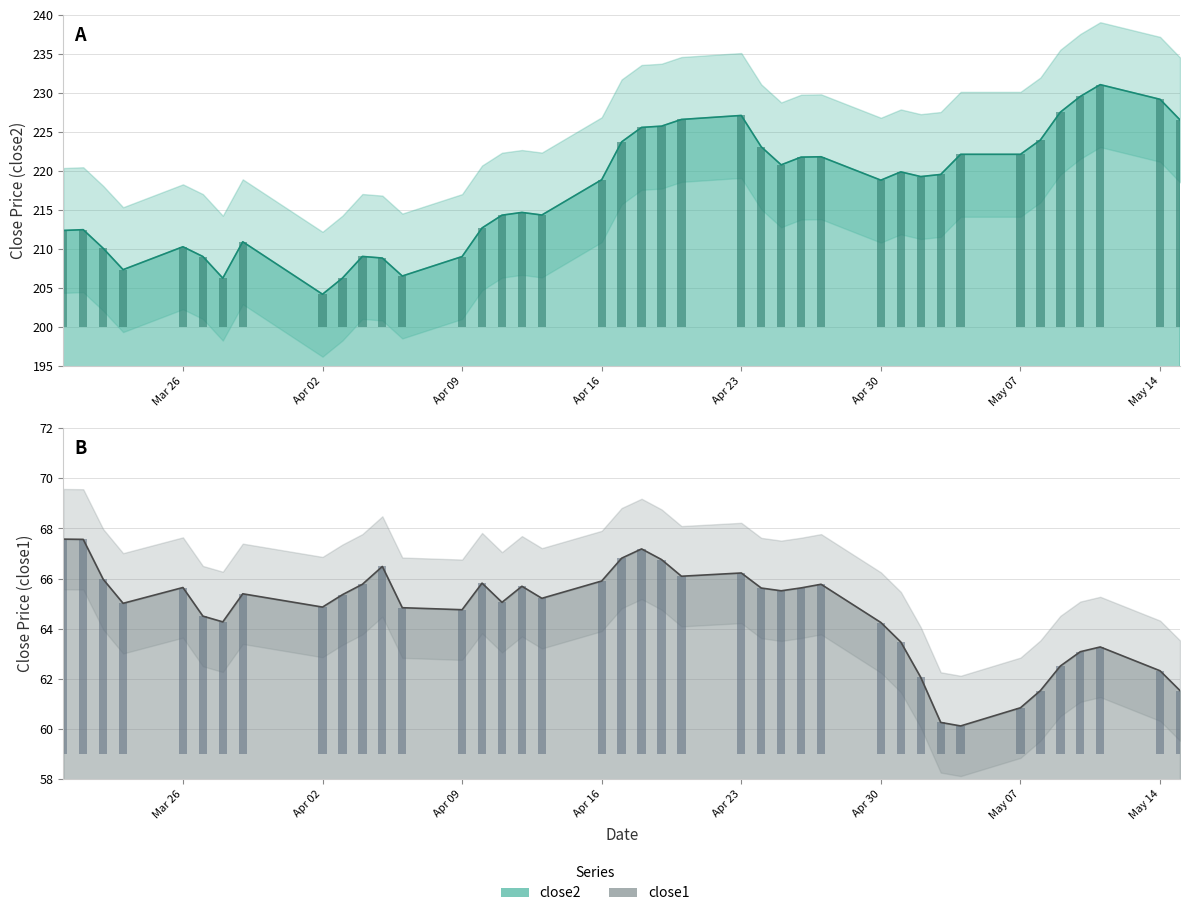

At which label does close1 line first exceed 65?

Mar 26